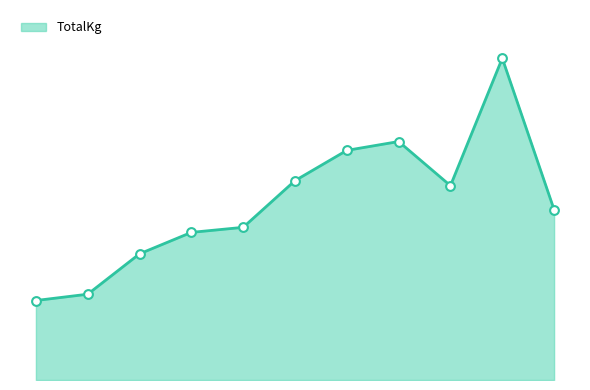

Does the chart have visible grid lines?

No